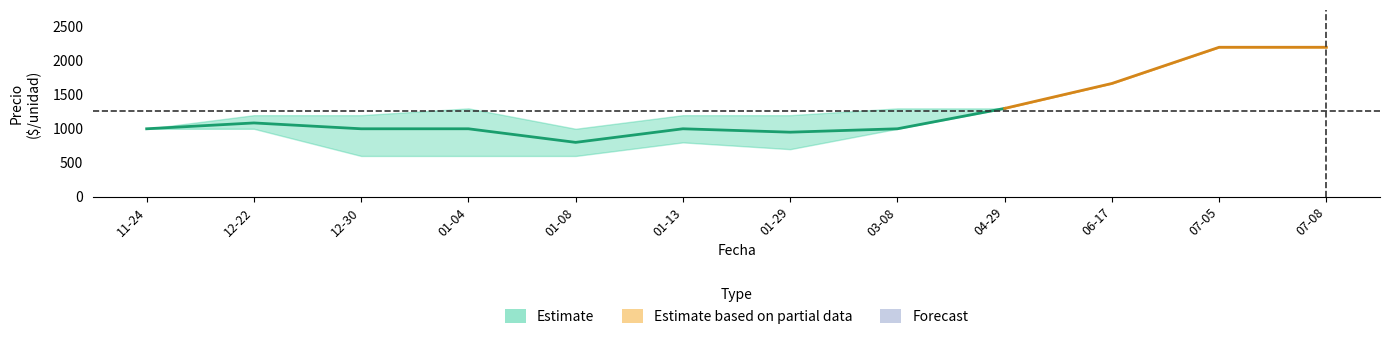

Where is the first local maximum for Precio minimo?

2021-01-13